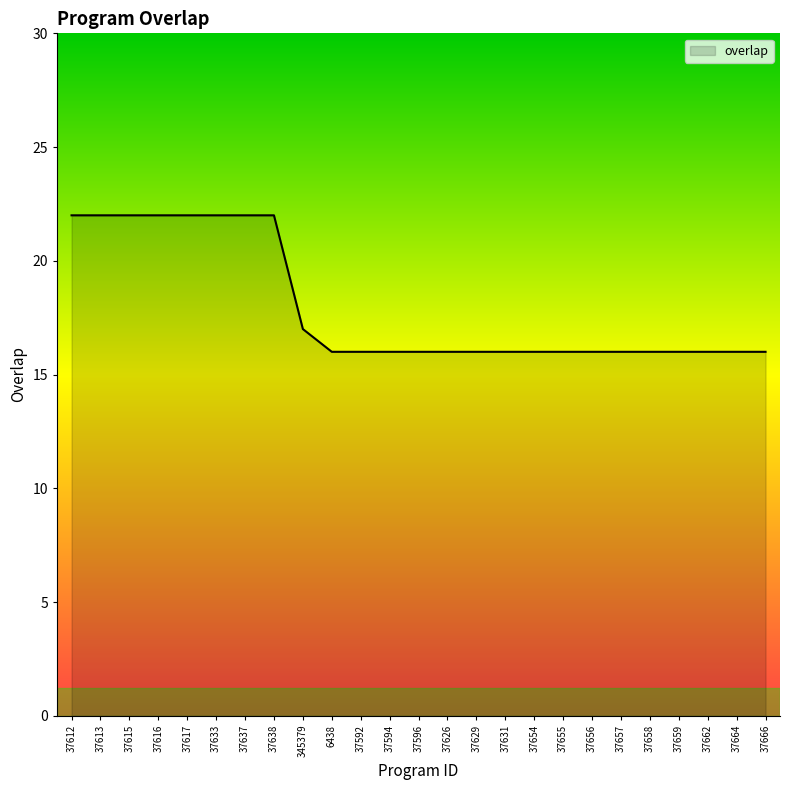

Approximately how many times larger is the value at 37592 compared to 37655?

1.0